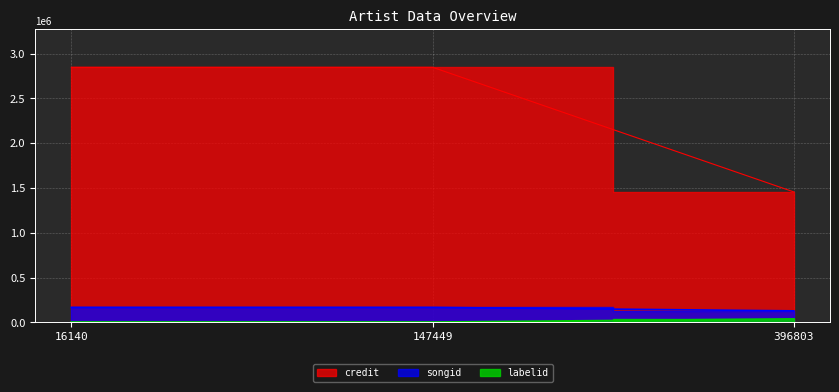

At which category does the chart reach its peak across all series?

16140